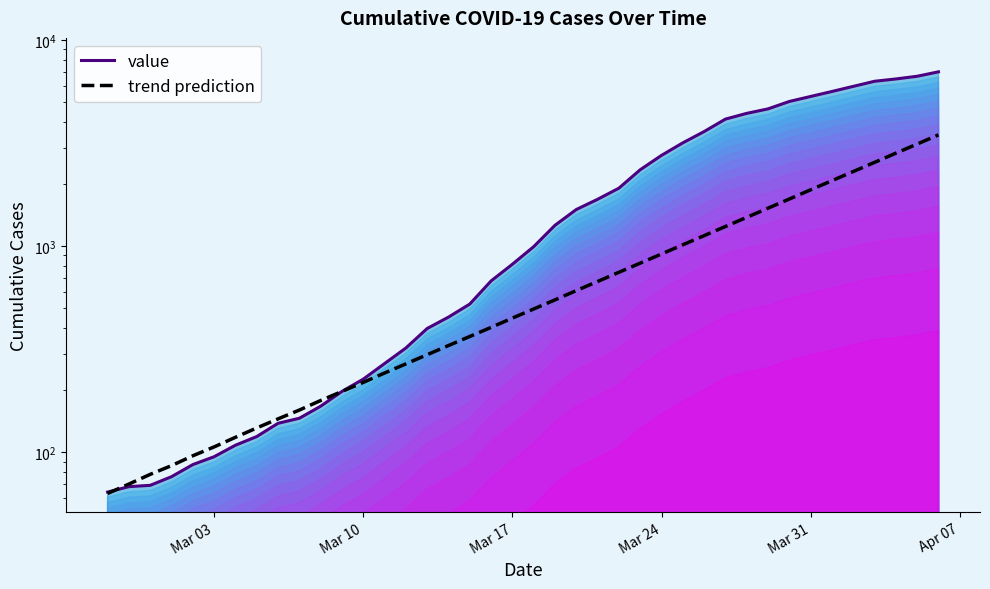

What are all the series names shown in the legend?

value, trend prediction